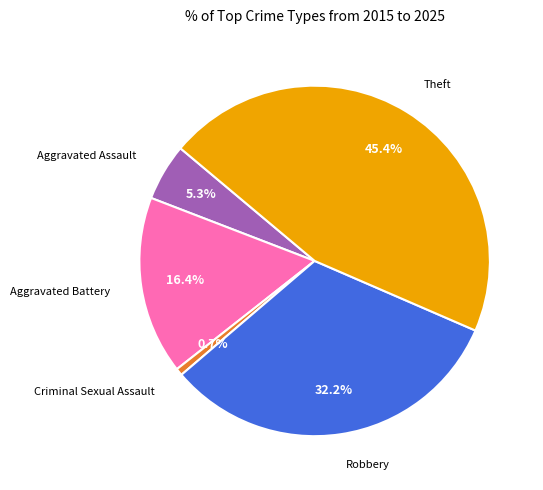

Rank the categories by value from highest to lowest.

Theft, Robbery, Aggravated Battery, Aggravated Assault, Criminal Sexual Assault